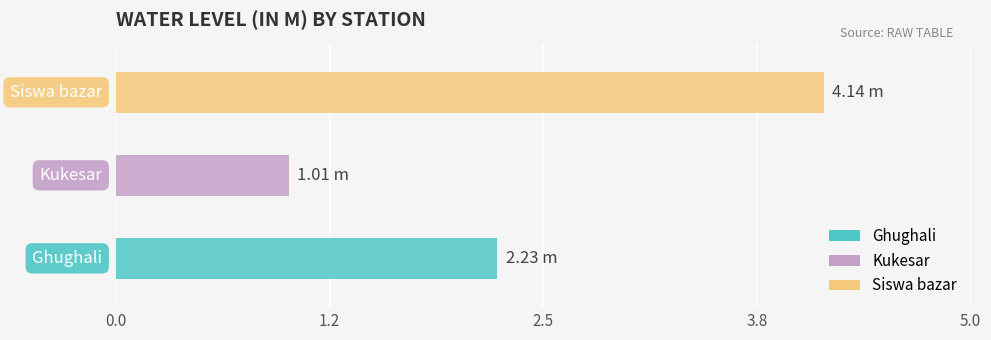

What is the ratio of the value at Kukesar to the value at Siswa bazar?

0.2